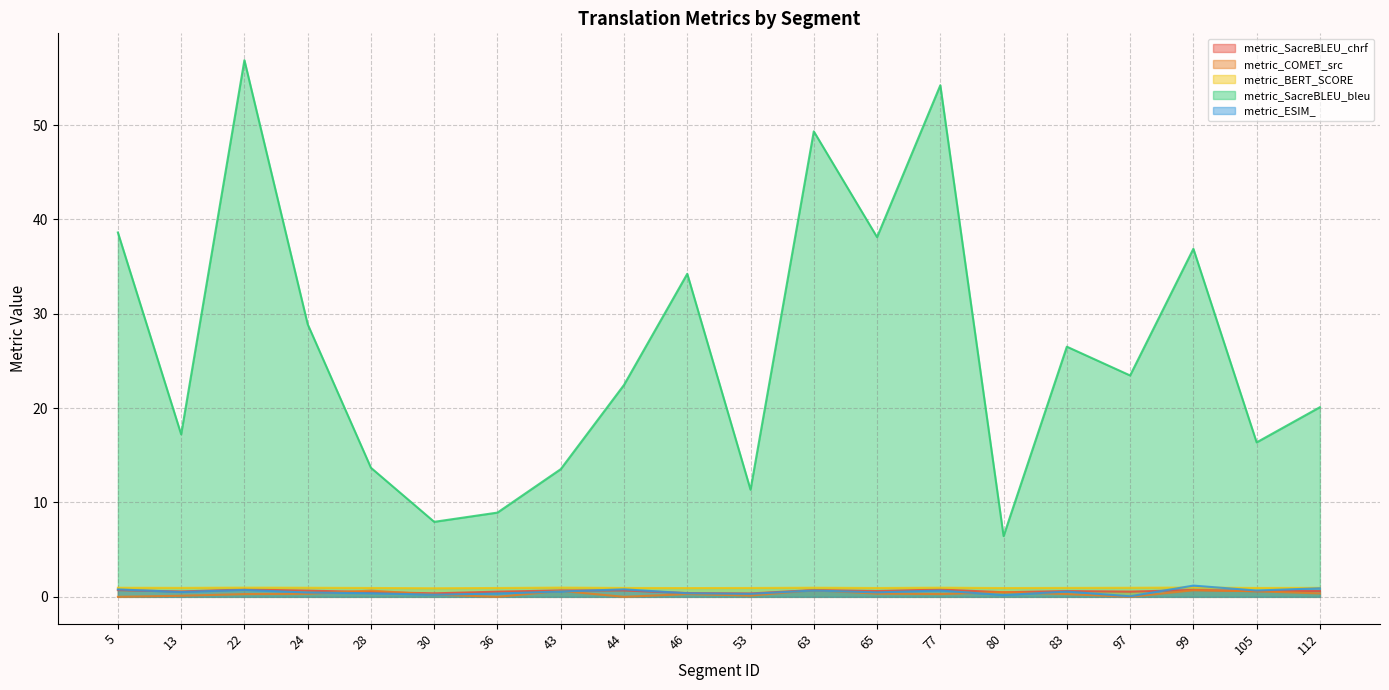

Reading left to right, transcribe all the data shown in this chart.

metric_SacreBLEU_chrf: 0.7	0.6	0.8	0.7	0.5	0.4	0.5	0.7	0.7	0.4	0.4	0.7	0.6	0.8	0.5	0.6	0.6	0.7	0.6	0.6
metric_COMET_src: 0.0	0.1	0.3	0.3	0.7	0.2	0.0	0.6	0.0	0.3	0.1	0.7	0.3	0.3	0.5	0.3	0.0	0.7	0.6	0.4
metric_BERT_SCORE: 1.0	1.0	1.0	1.0	0.9	0.9	0.9	1.0	0.9	0.9	0.9	1.0	0.9	1.0	0.9	0.9	1.0	1.0	0.9	1.0
metric_SacreBLEU_bleu: 38.6	17.2	56.9	28.9	13.7	8.0	8.9	13.5	22.5	34.2	11.4	49.3	38.1	54.2	6.4	26.5	23.5	36.9	16.4	20.1
metric_ESIM_: 0.8	0.5	0.7	0.5	0.4	0.2	0.4	0.6	0.8	0.4	0.3	0.7	0.5	0.7	0.2	0.6	0.1	1.2	0.7	0.9